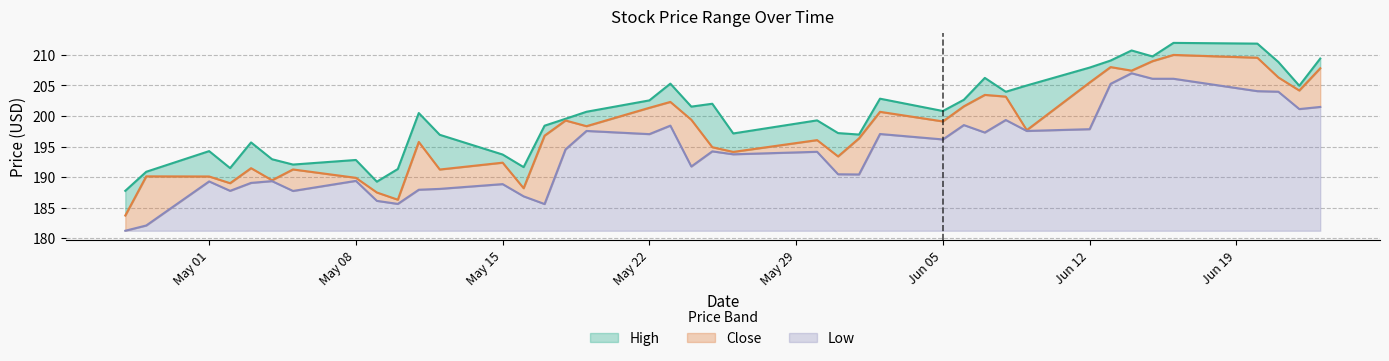

What is the highest value of the Low series?

25.8